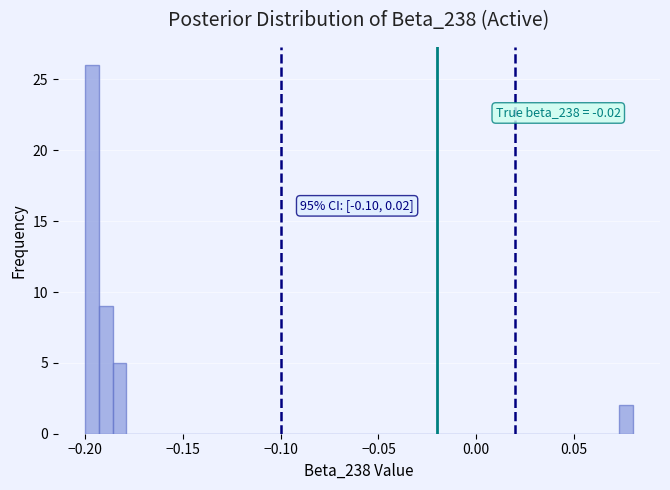

Around what value on the x-axis is the tallest bar? Give the approximate position of its centre, as read against the axis.

-0.195